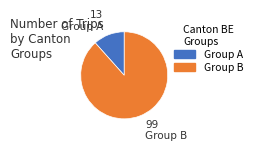

Which slice represents more than half of the pie?

Group B